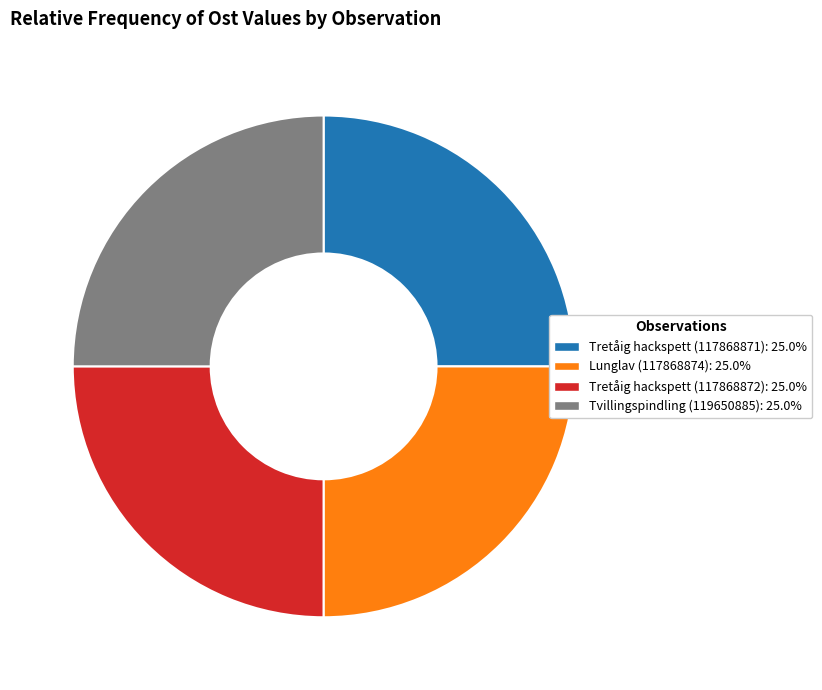

Is there a majority slice in this chart?

No